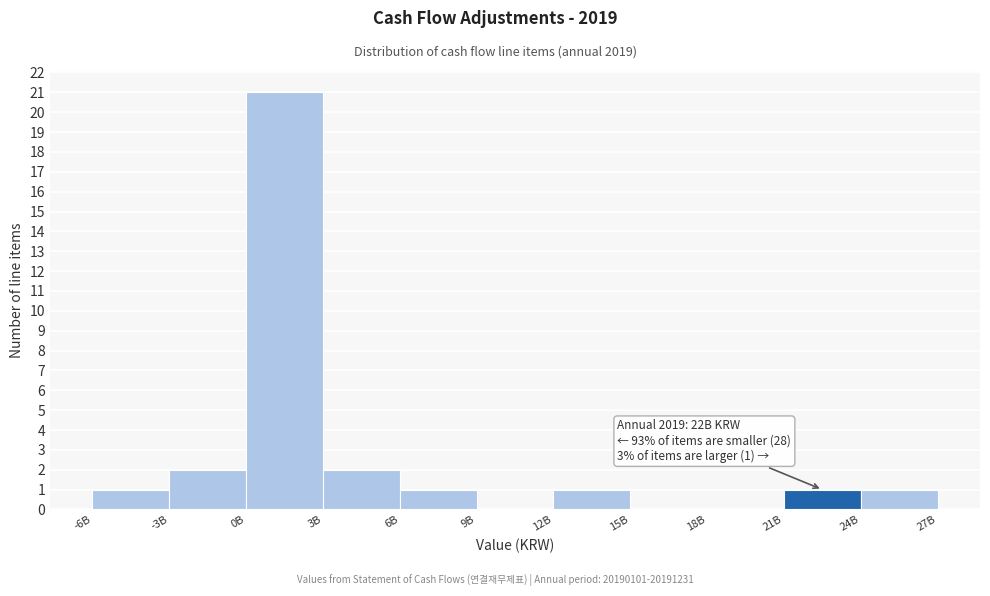

Reading right to left, transcribe all the data shown in this chart.

24B=1	21B=1	18B=0	15B=0	12B=1	9B=0	6B=1	3B=2	0B=21	-3B=2	-6B=1